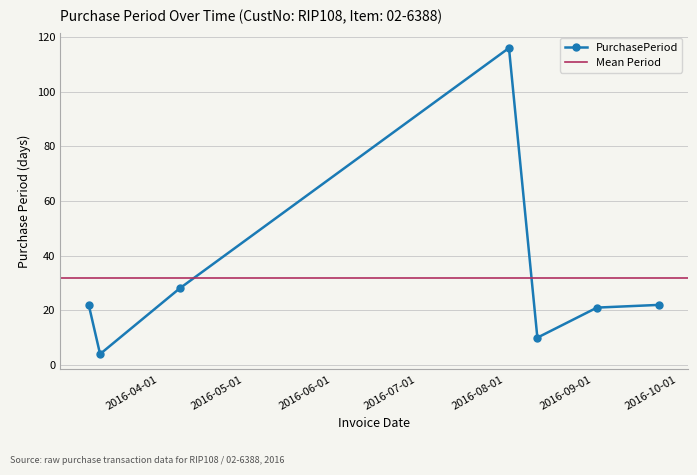

True or false: the data has more than 1 interior local peaks.

False